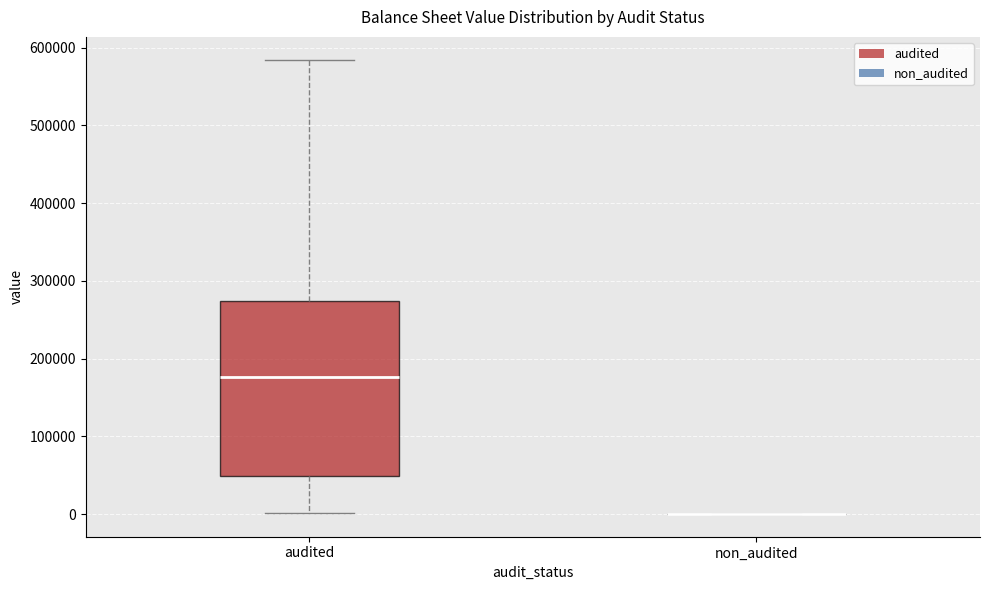

Reading left to right, transcribe this box plot: for each box, give where its median line is, the range the box spans, and where its two whiskers end, as read against the y-axis. The values are not printed on the chart, so give them approximately, as read against the axis.

audited: median 180000, box 50000 to 270000, whiskers 0 to 580000
non_audited: box collapsed to a line at 0, whiskers 0 to 0